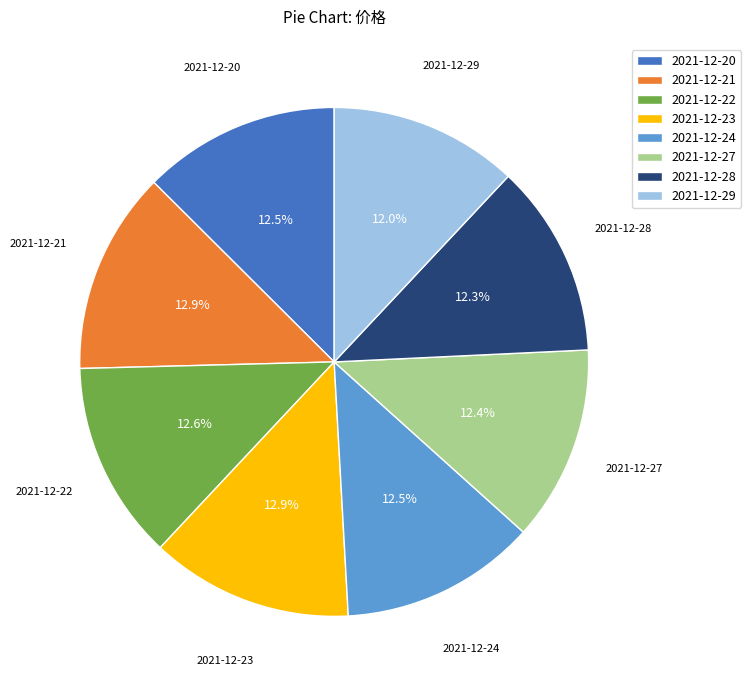

How many segments does this pie chart have?

8